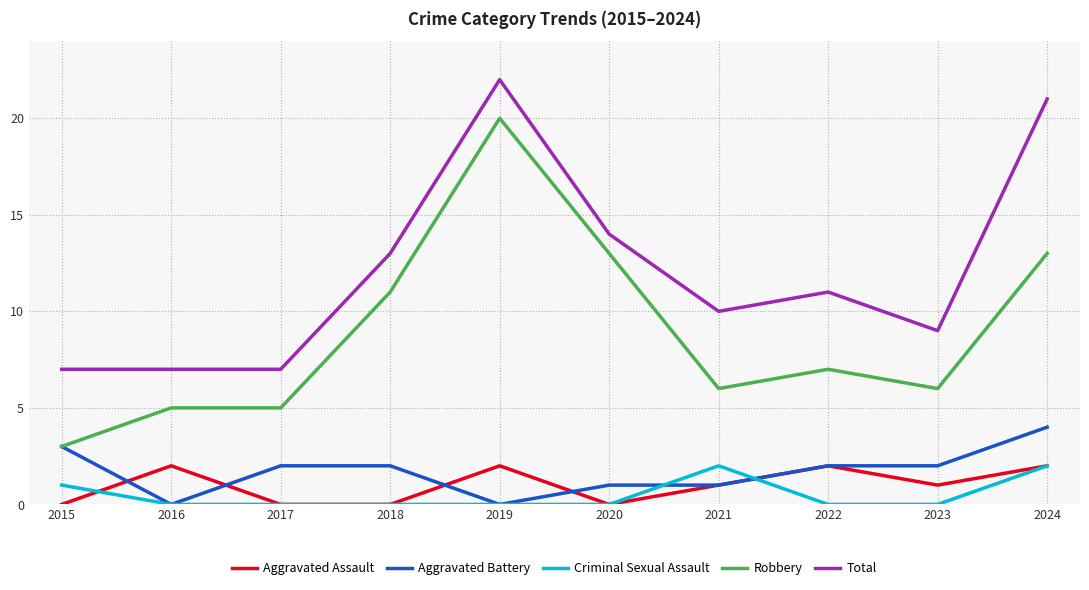

Is the value of Robbery at 2020 greater than the value of Total at 2023?

Yes